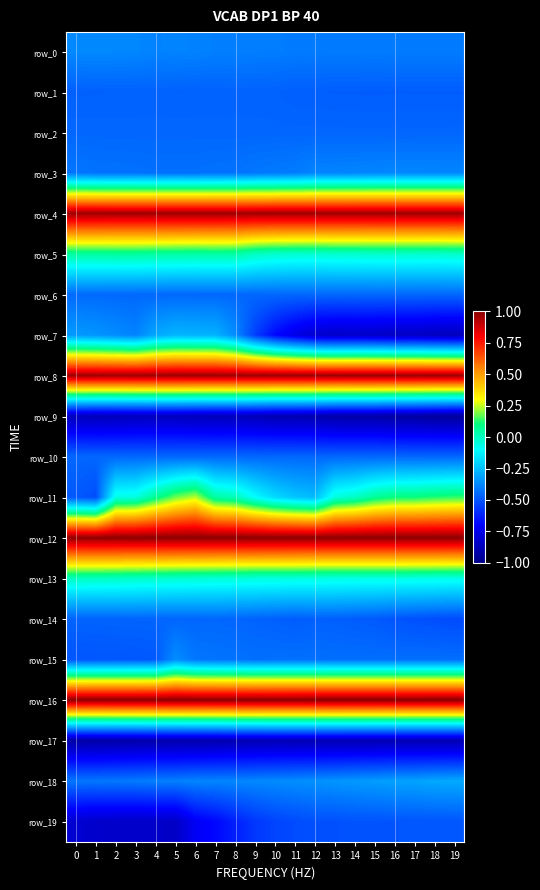

Where is row_19 nearest to the value 0?

19